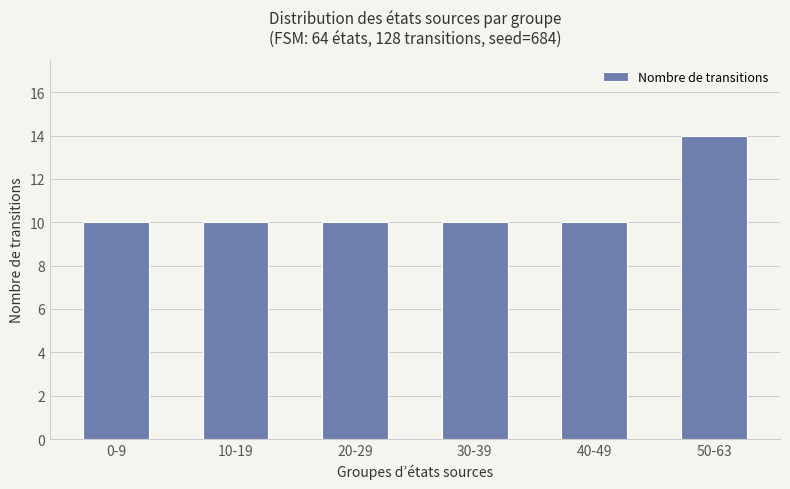

Reading left to right, list all the values displayed in this chart.

0-9=10	10-19=10	20-29=10	30-39=10	40-49=10	50-63=14